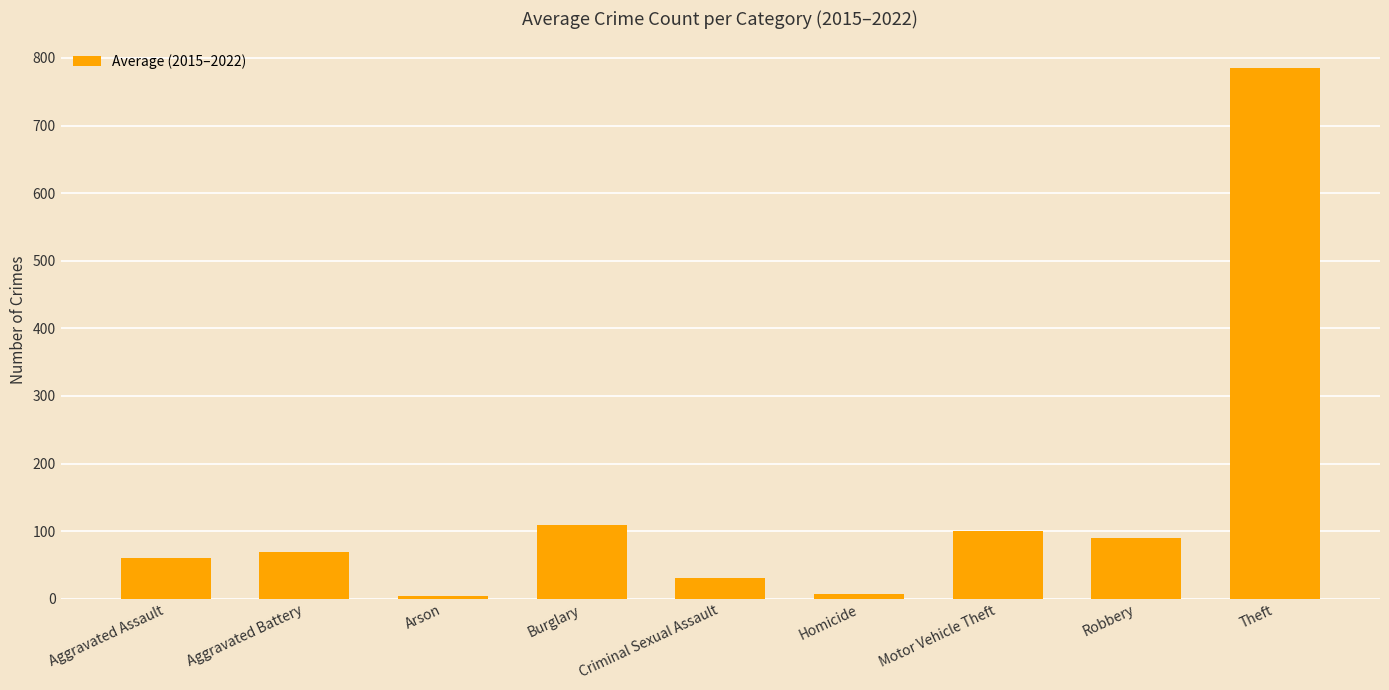

What is the average value?

139.3